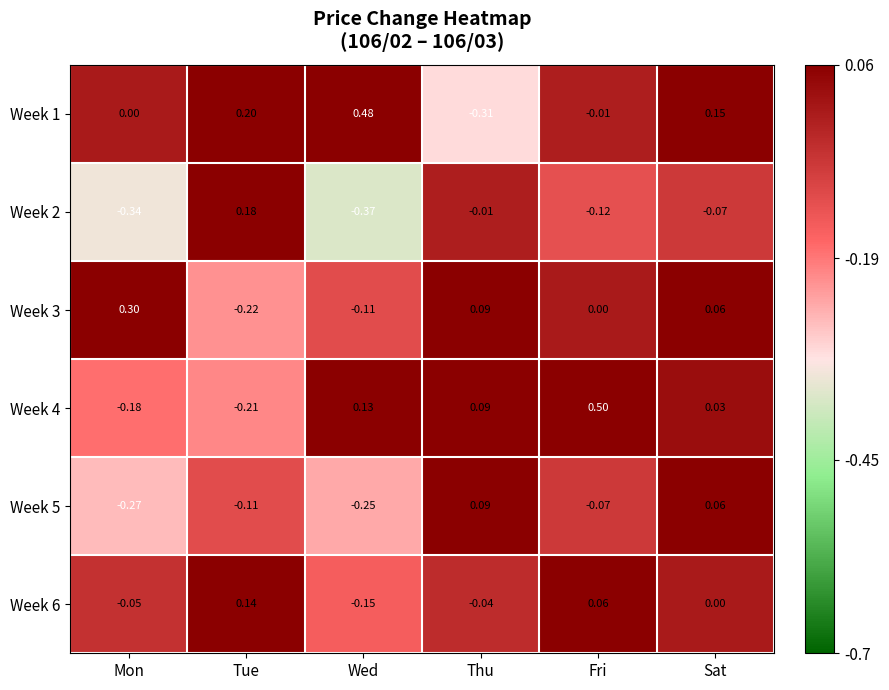

What is the maximum value shown in the chart?

0.5